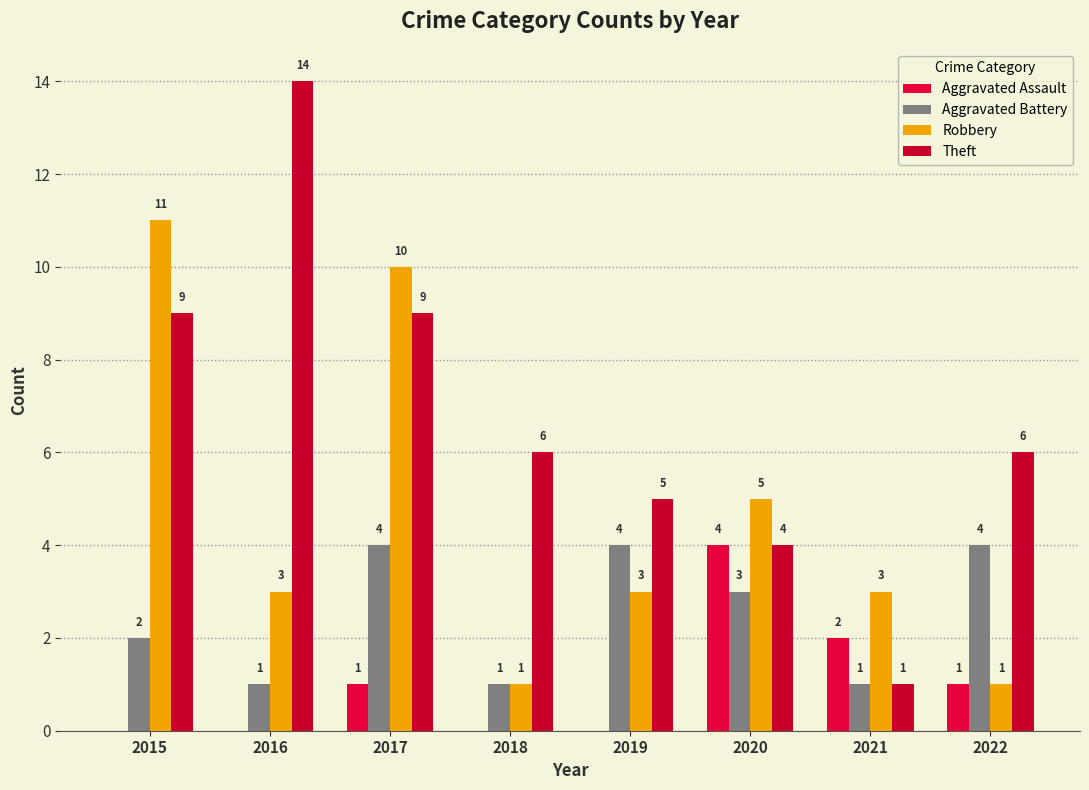

At which label does Aggravated Battery first exceed 3?

2017